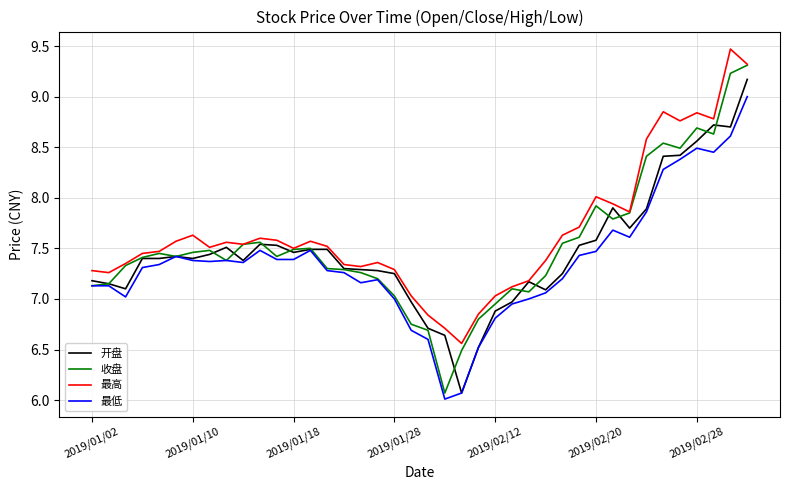

What is the lowest value of the 最低 series?

6.0